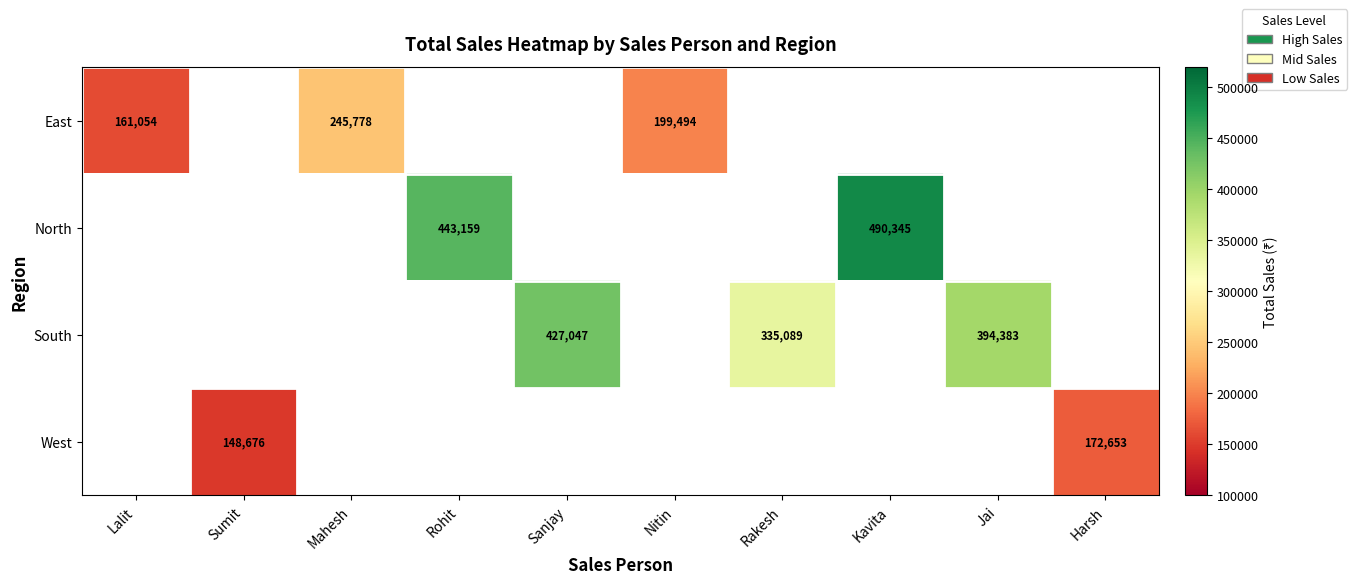

What is the difference between the South values at Jai and Rakesh?

59294